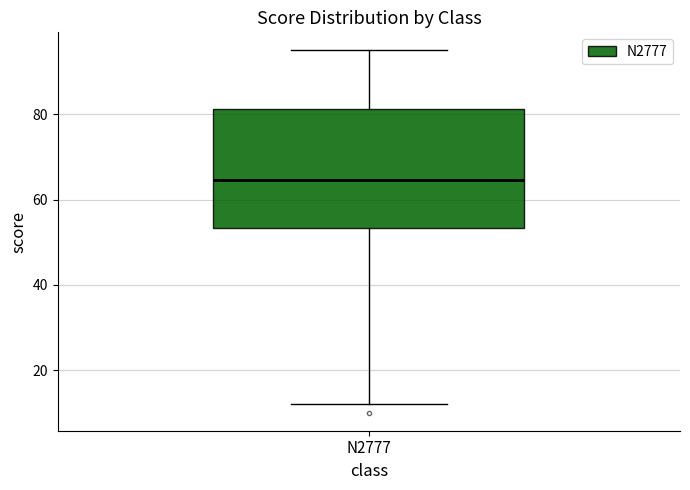

Transcribe this box plot: give where the median line is, the range the box spans, and where the two whiskers end, as read against the y-axis. The values are not printed on the chart, so give them approximately, as read against the axis.

median 64, box 54 to 82, whiskers 12 to 96